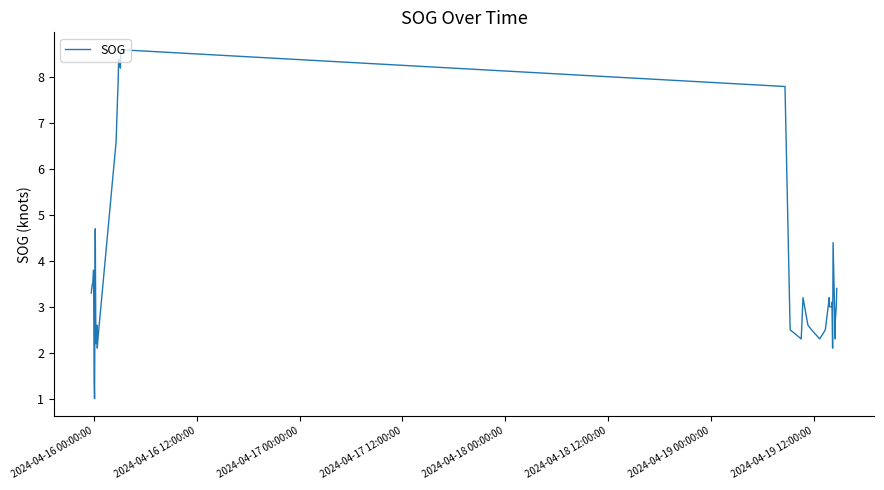

What is the minimum value shown in the chart?

1.0